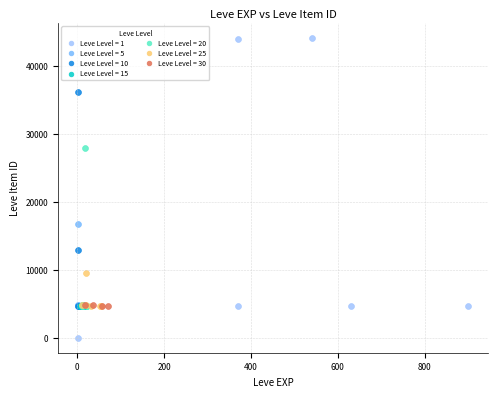

Which series has the widest spread of Y values?

Leve Level = 1